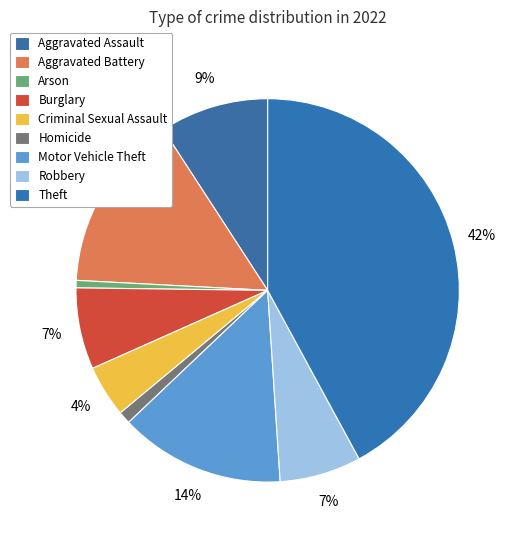

Is there a majority slice in this chart?

No